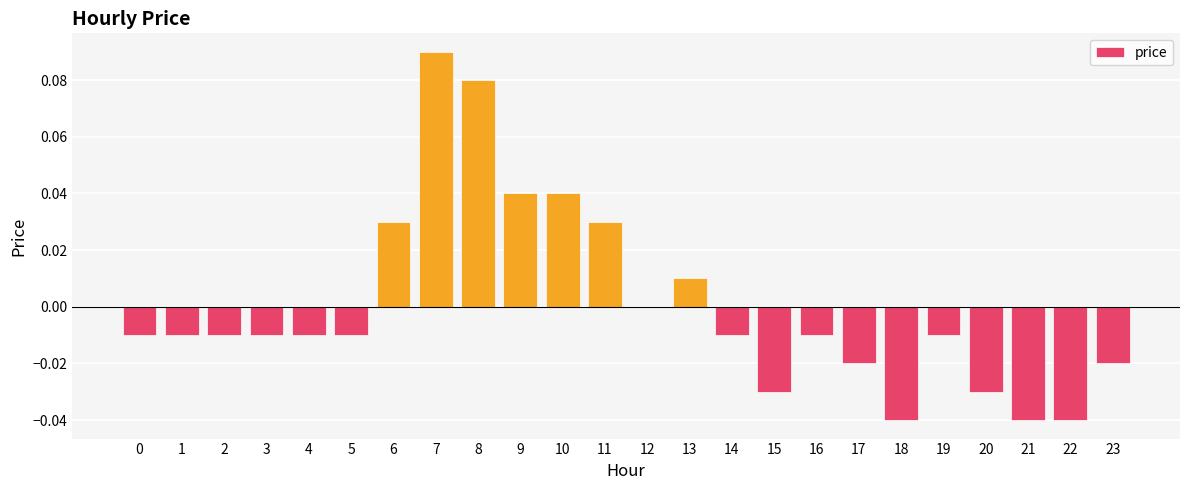

At which label does the data first exceed 0?

6